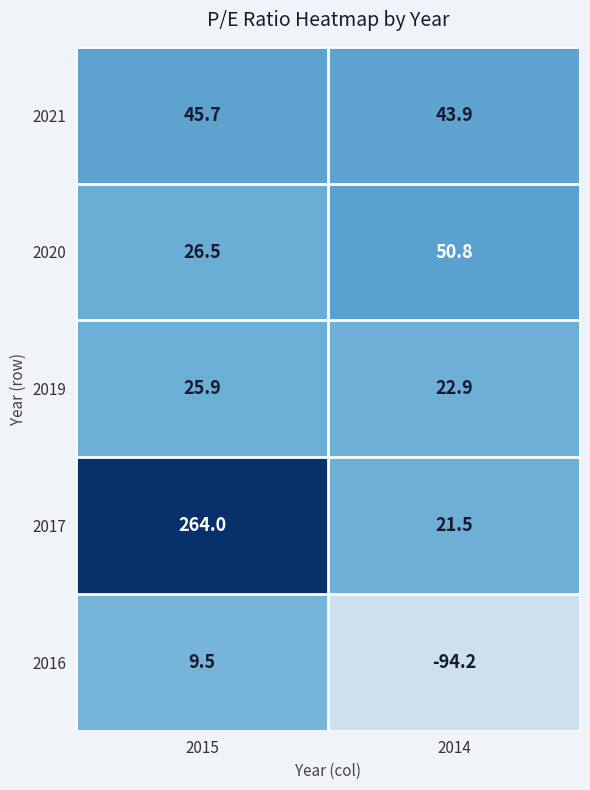

What is the minimum value for 2017?

21.5